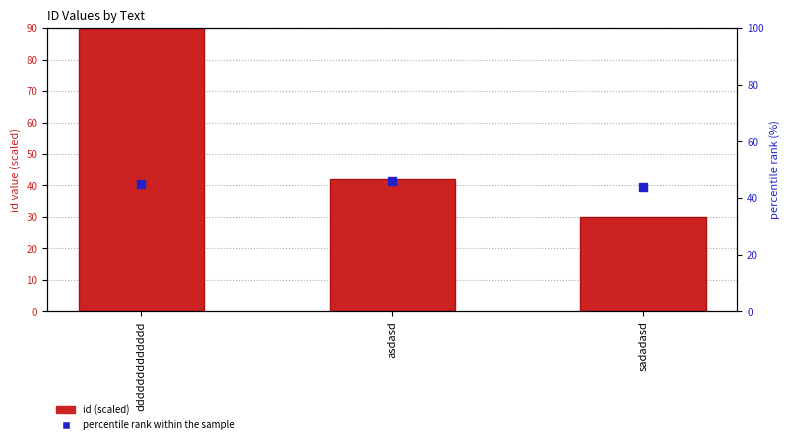

Which series has the largest total across all categories?

id (scaled)